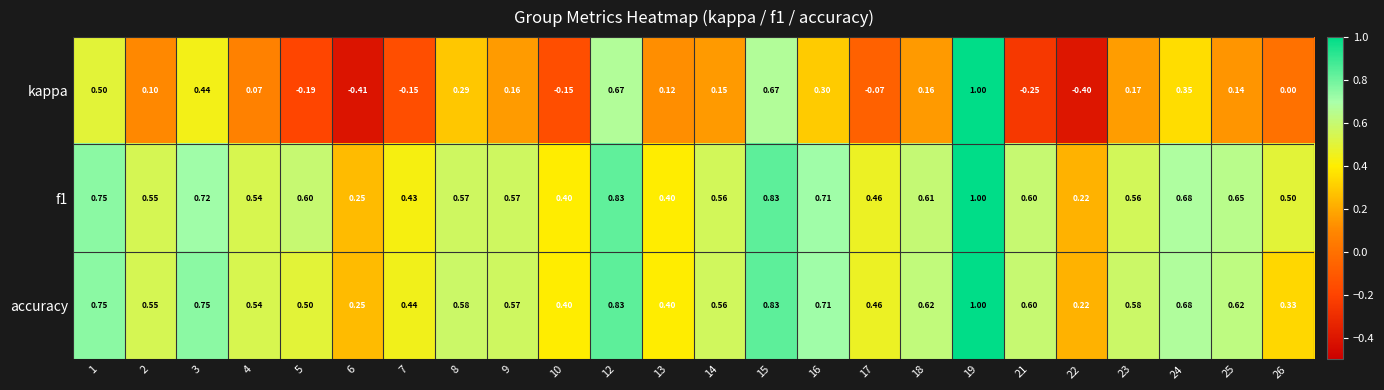

How many distinct data groups are displayed?

3